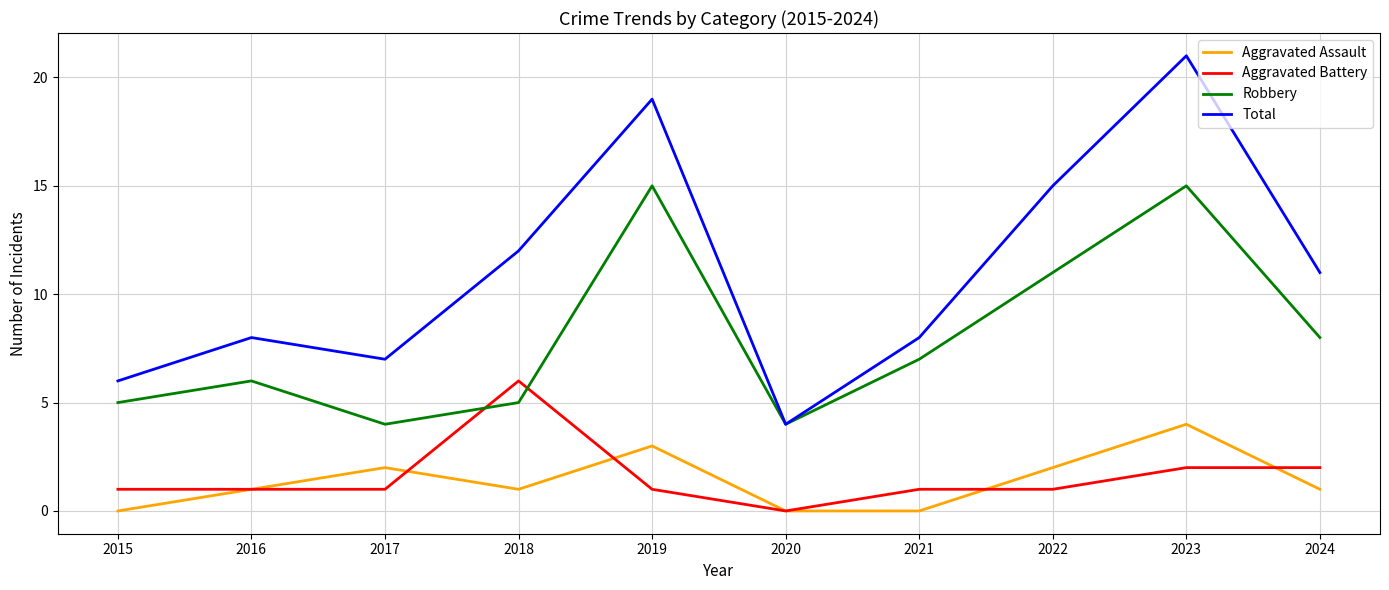

How many lines are shown in the chart?

4